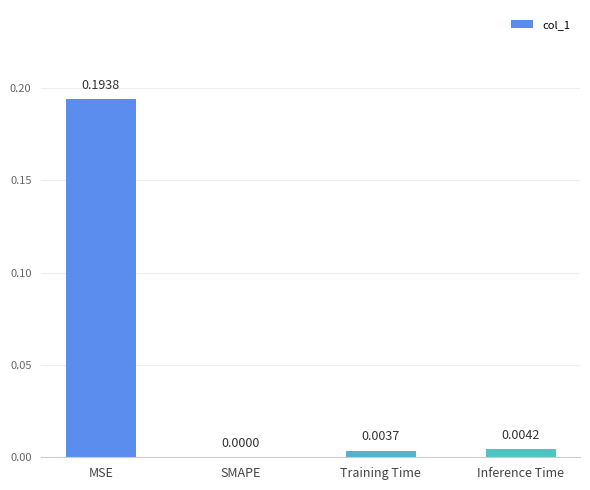

Where is the data nearest to the value 0?

SMAPE